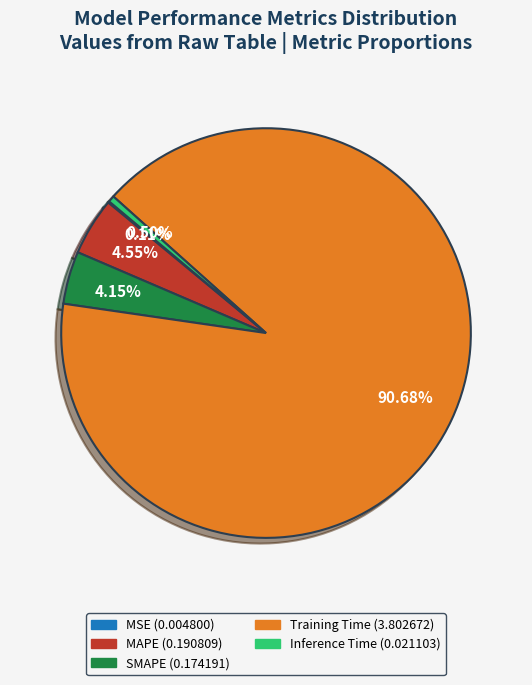

Does Inference Time represent more than half of the total?

No